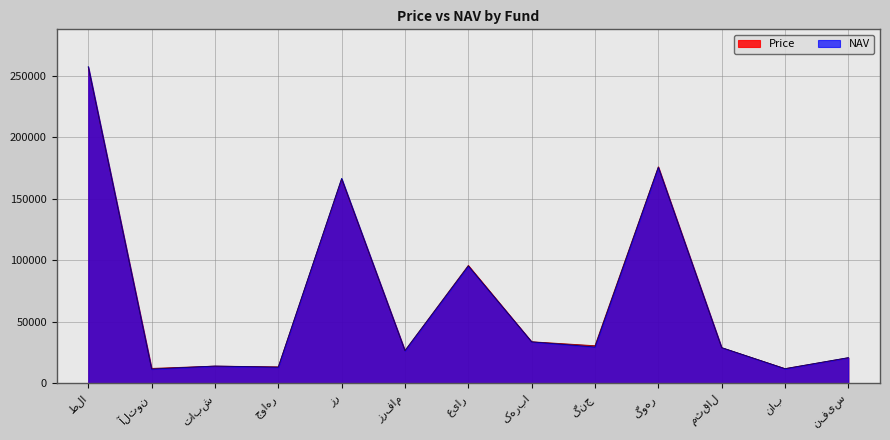

What is the value of the Price point at the 10th from the left?

176115